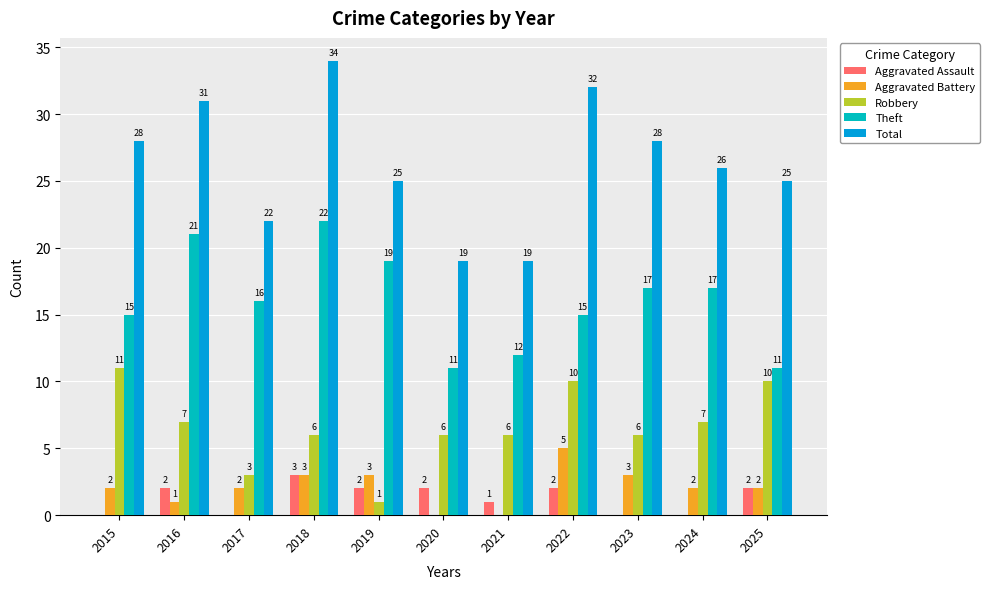

Which series changed the most between 2015 and 2021?

Total